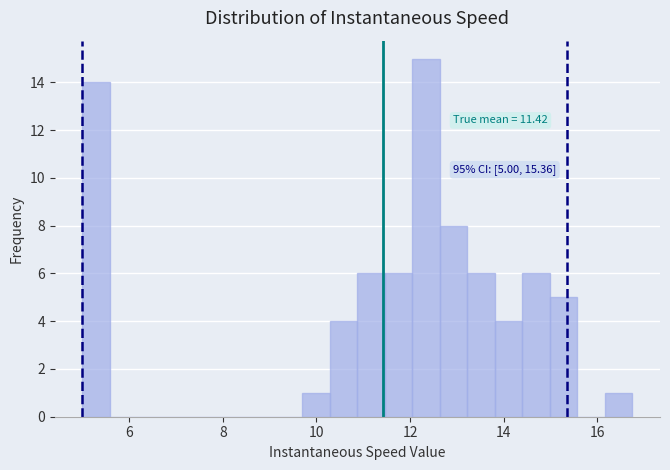

Around what value on the x-axis is the tallest bar? Give the approximate position of its centre, as read against the axis.

12.4